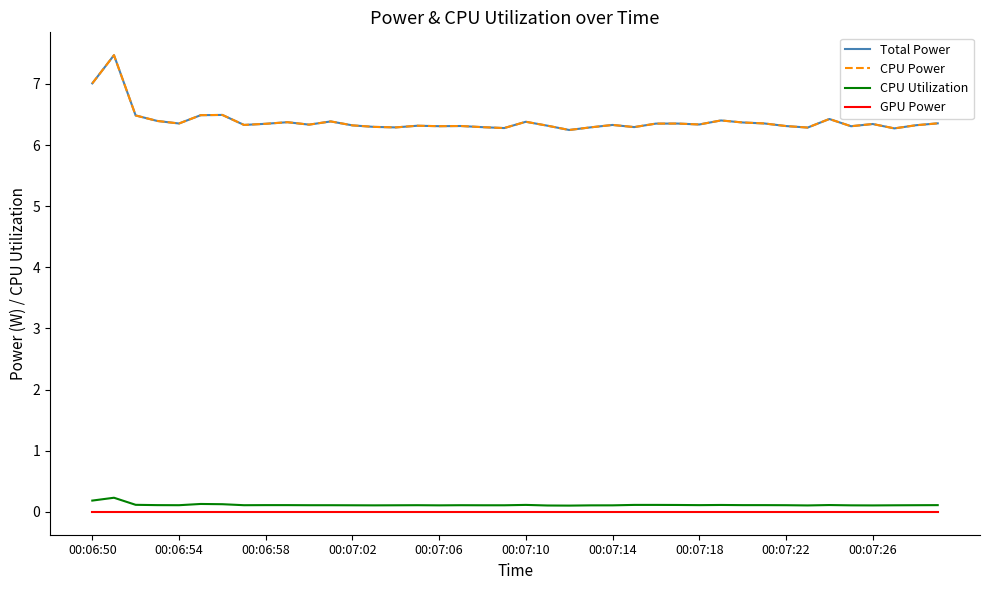

True or false: CPU Utilization and Total Power cross at least once.

False